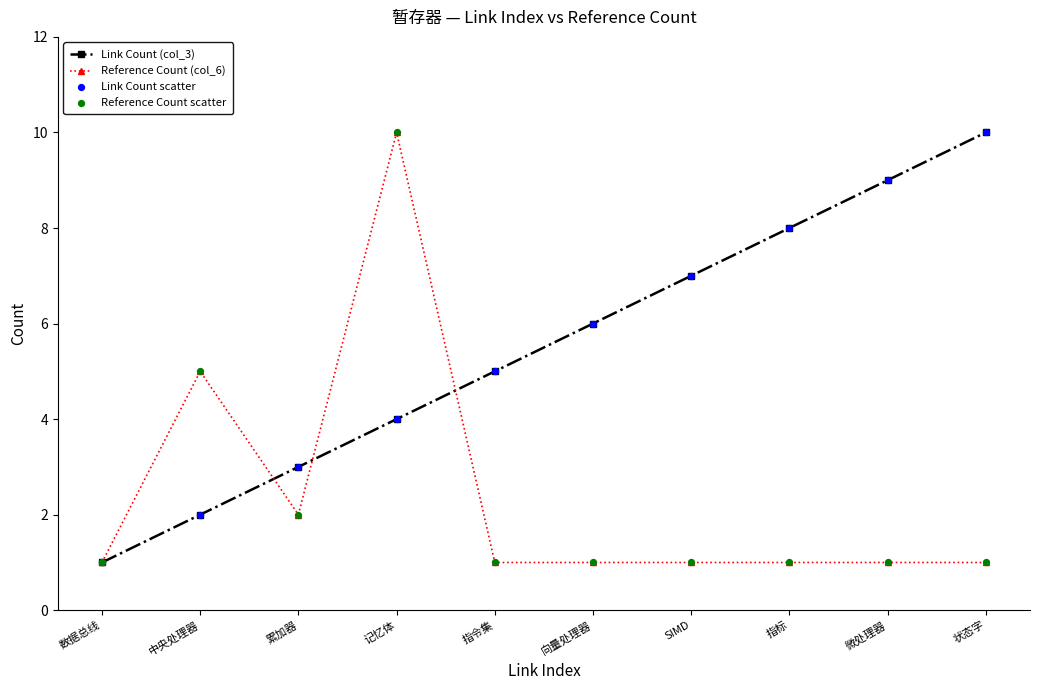

Which series changed the most between 累加器 and 向量处理器?

Link Count (col_3)